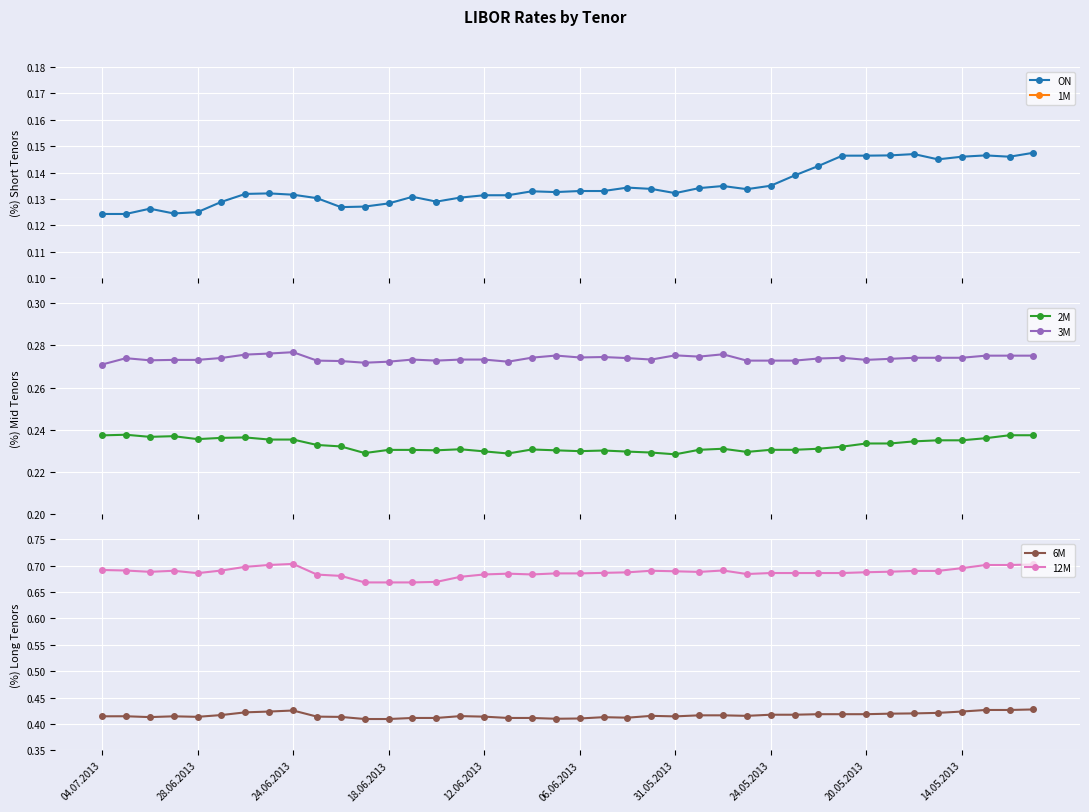

True or false: 2M and 3M intersect in this chart.

False